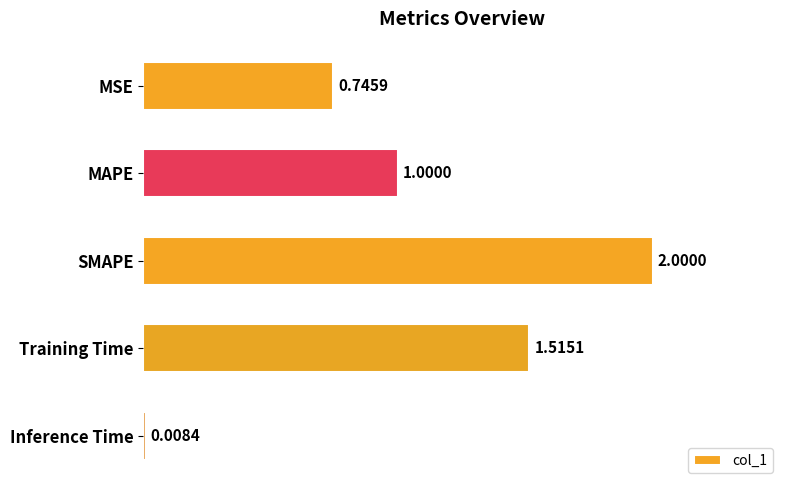

Rank the categories by value from highest to lowest.

SMAPE, Training Time, MAPE, MSE, Inference Time